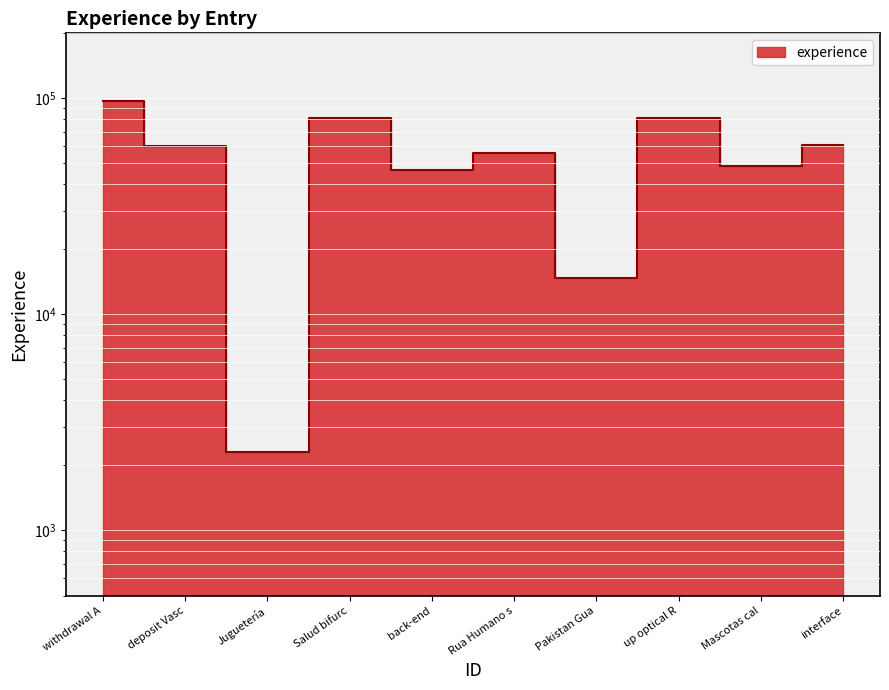

How many values are below 60032?

5